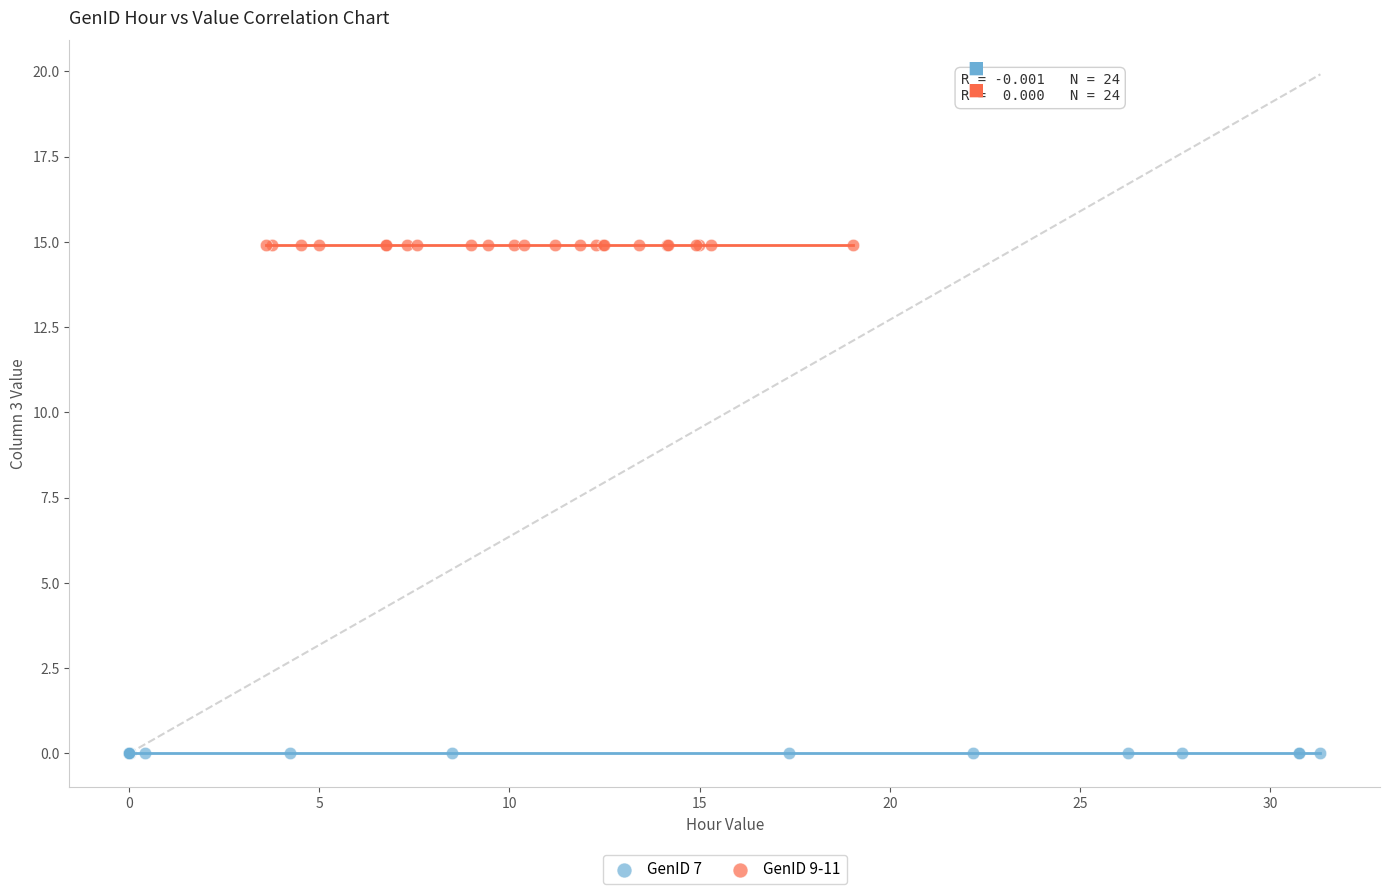

Which series reaches the minimum Y coordinate?

GenID 7